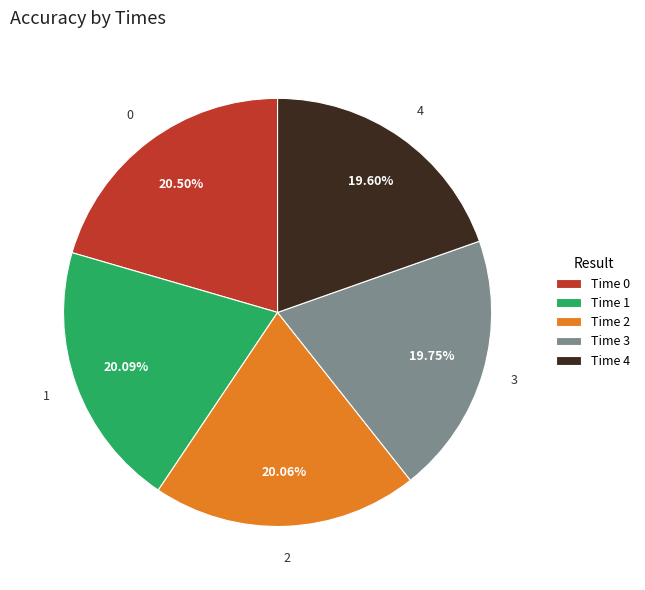

Does any single category account for the majority?

No